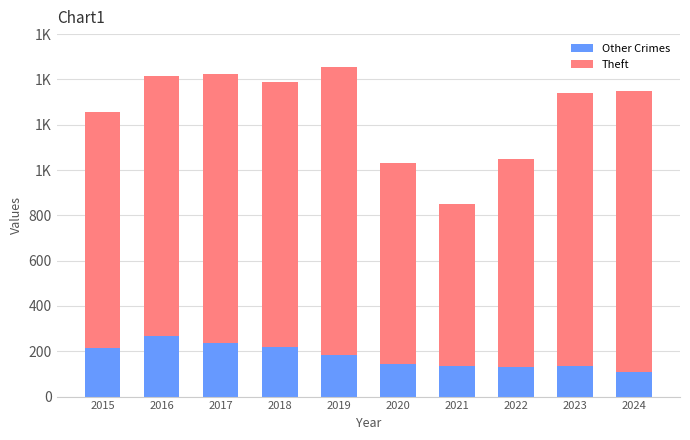

Where does the Theft series first go above 1170?

2017